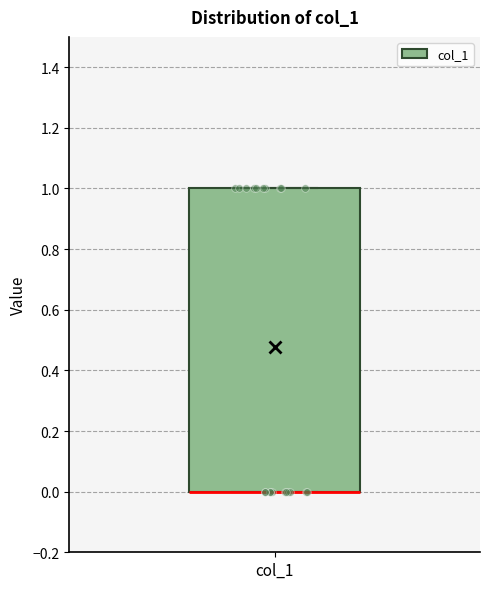

Transcribe this box plot: give where the median line is, the range the box spans, and where the two whiskers end, as read against the y-axis. The values are not printed on the chart, so give them approximately, as read against the axis.

median 0 (drawn on the box's lower edge), box 0 to 1, whiskers 0 to 1